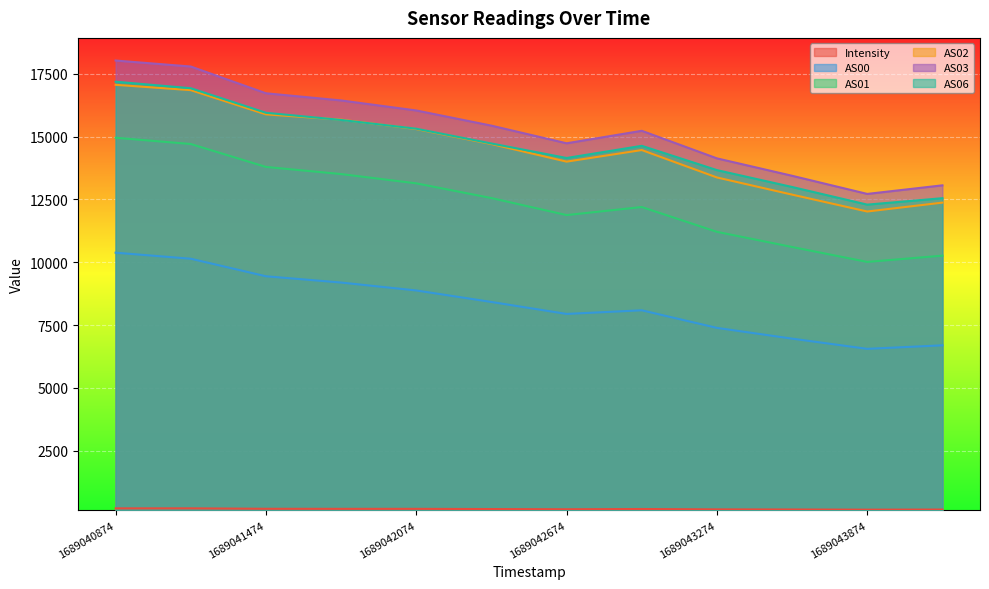

What is the maximum value shown in the chart?

18026.0